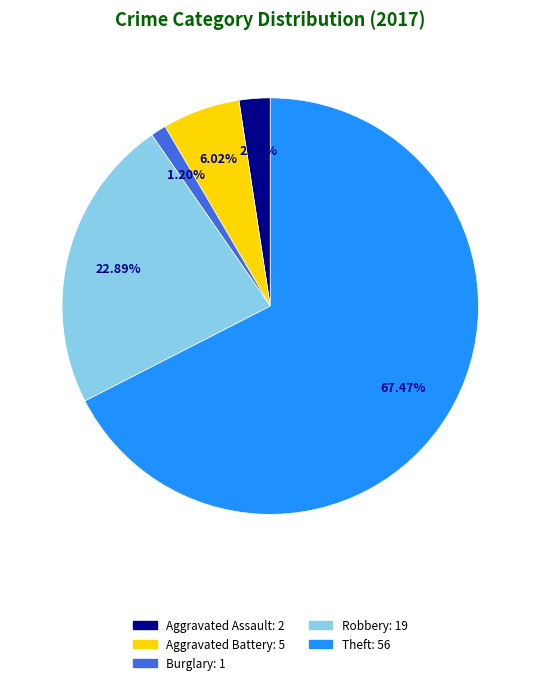

Is there a majority slice in this chart?

Yes